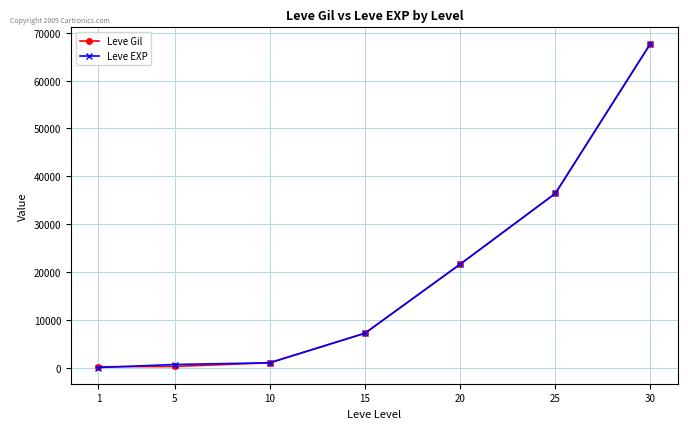

Is the value of Leve Gil at 15 greater than the value of Leve EXP at 1?

Yes